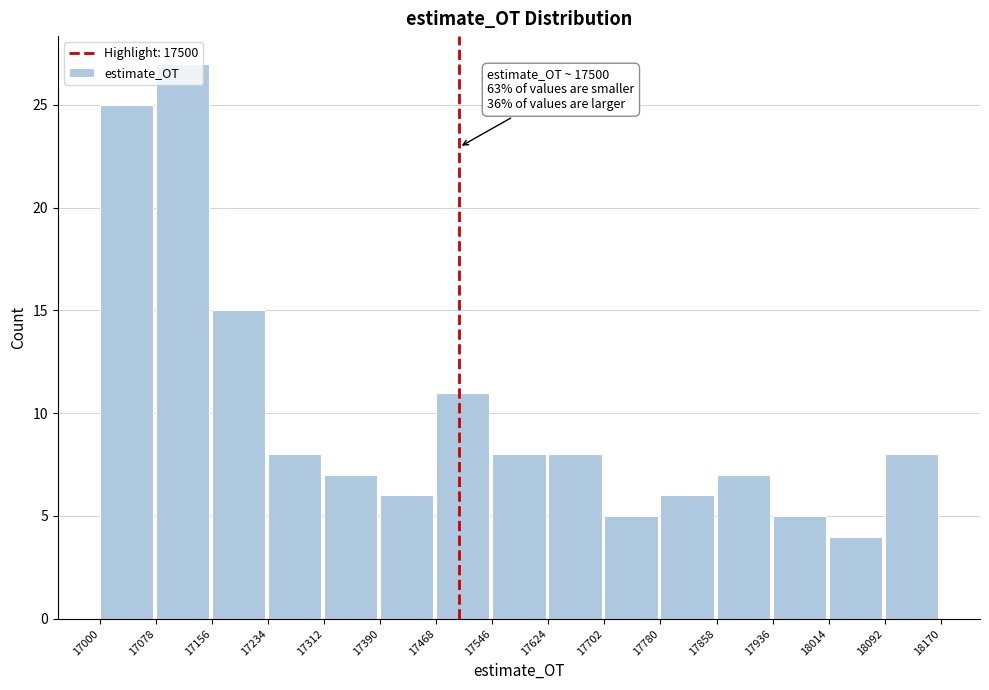

Which range on the x-axis has the tallest bar?

17078 to 17156